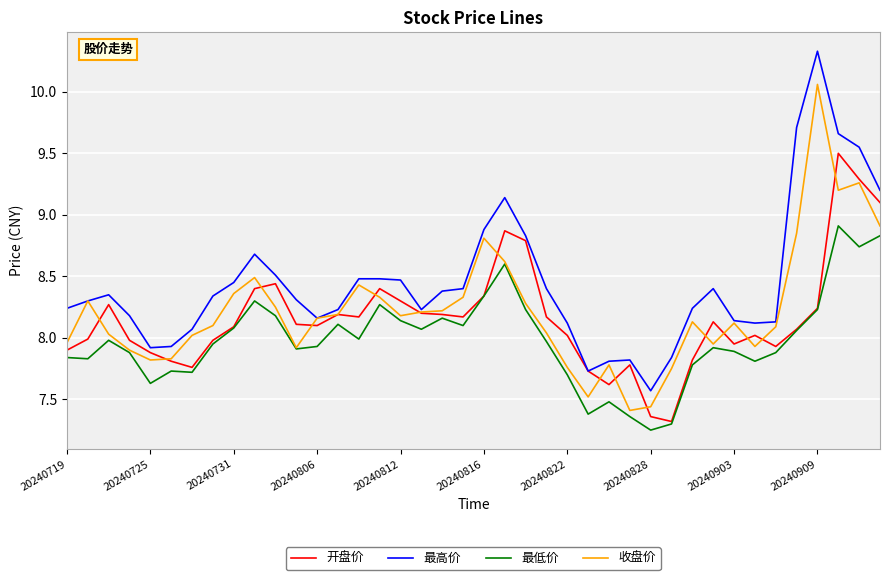

True or false: 最低价 and 最高价 intersect in this chart.

False